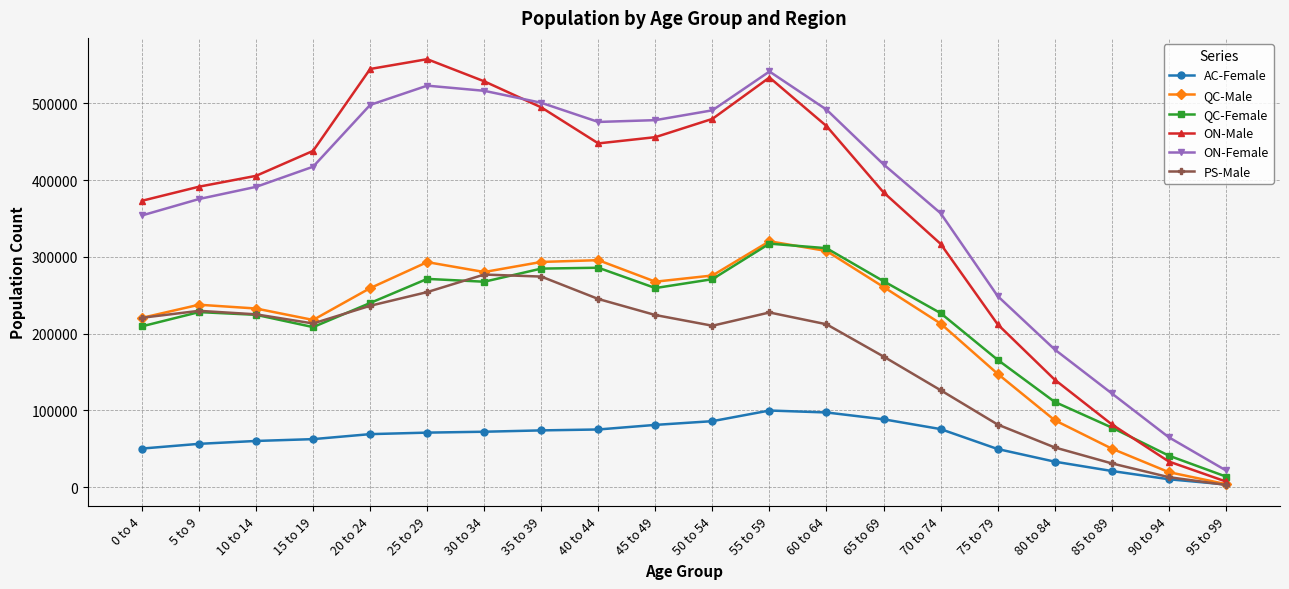

At which category does ON-Male reach its first local peak?

25 to 29